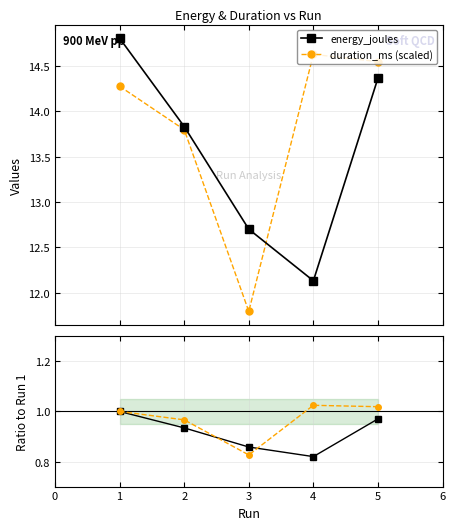

True or false: duration_ms (scaled) and energy_joules cross at least once.

False